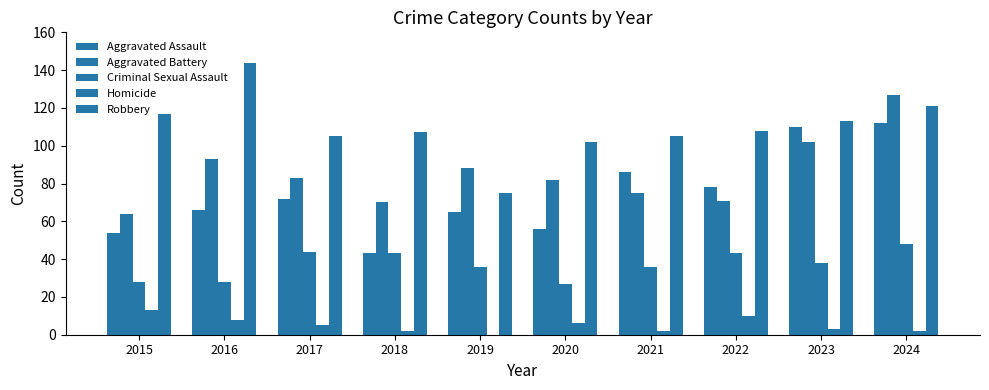

What is the difference between the highest and lowest values at 2017?

100